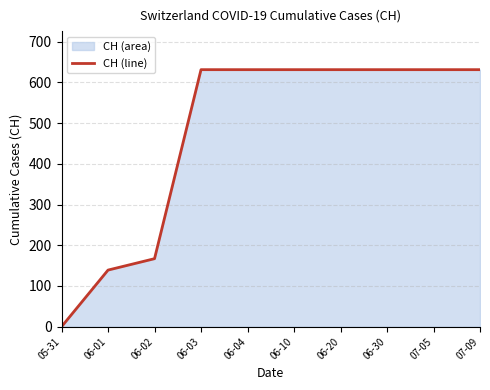

The value at 06-30 is 631. True or false?

True